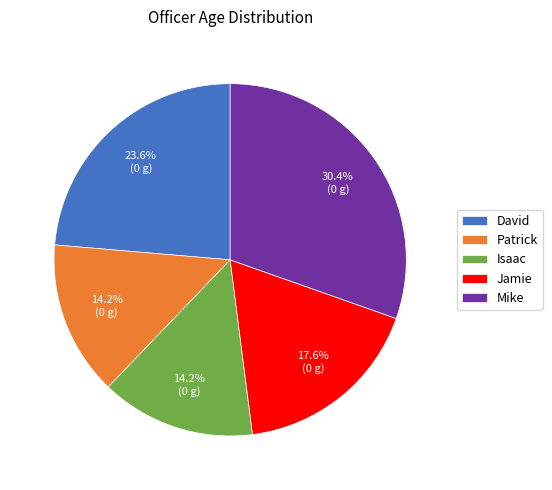

What is the largest slice in the pie chart?

Mike